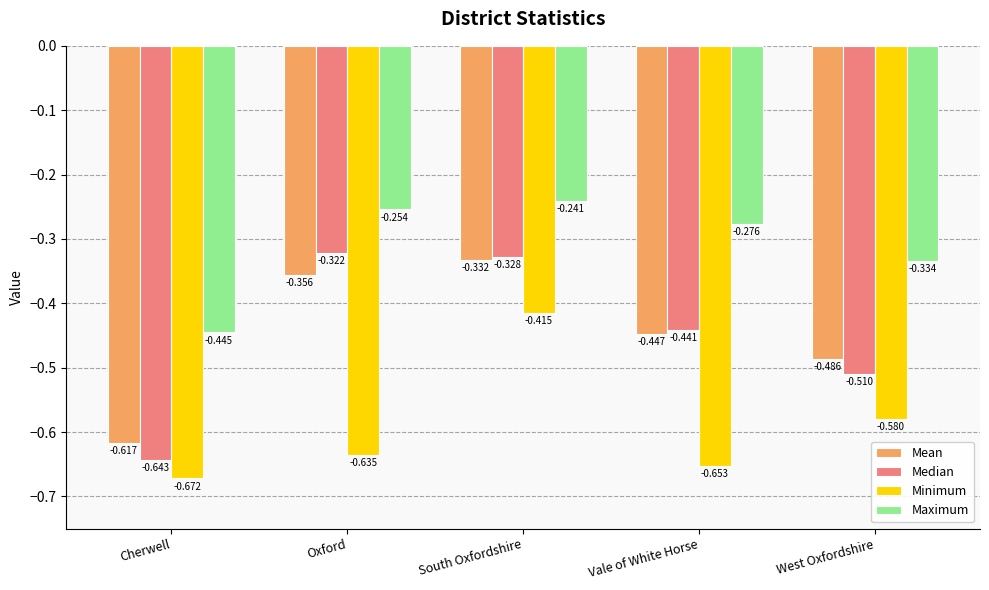

At which label is Minimum closest to 0?

South Oxfordshire